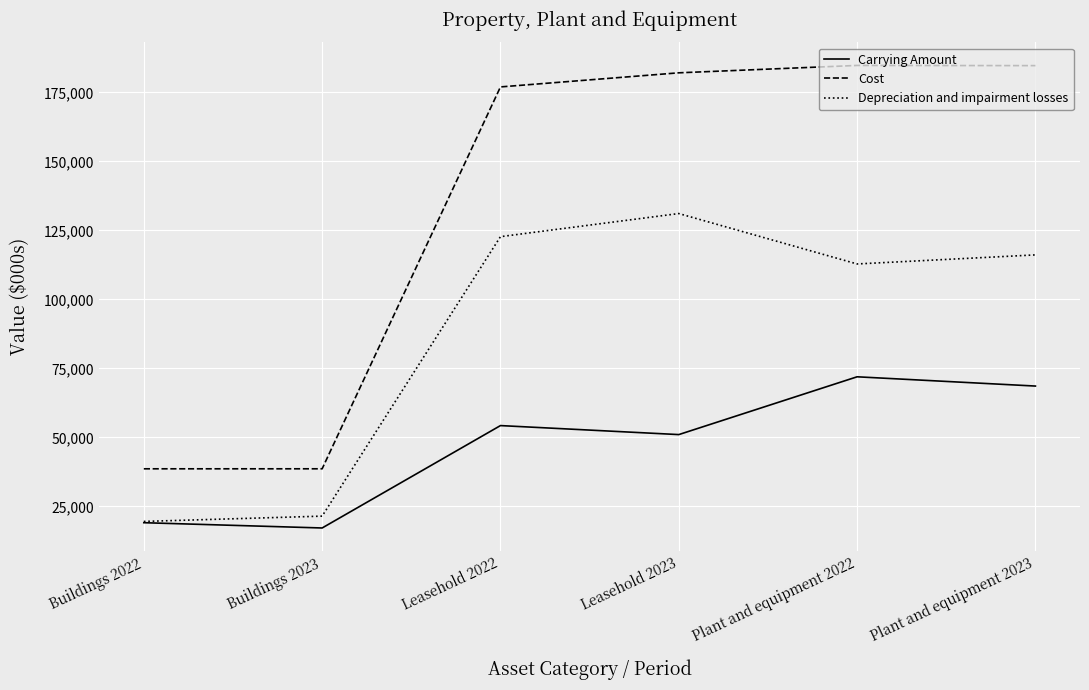

Rank the series at Leasehold 2023 from lowest to highest value.

Carrying Amount, Depreciation and impairment losses, Cost